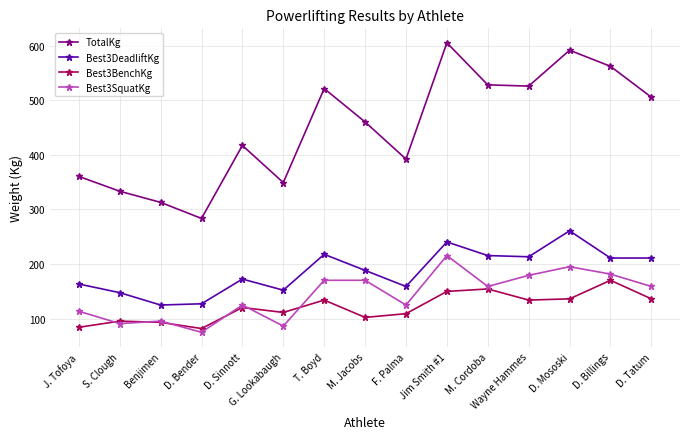

Where is the first local minimum for TotalKg?

D. Bender